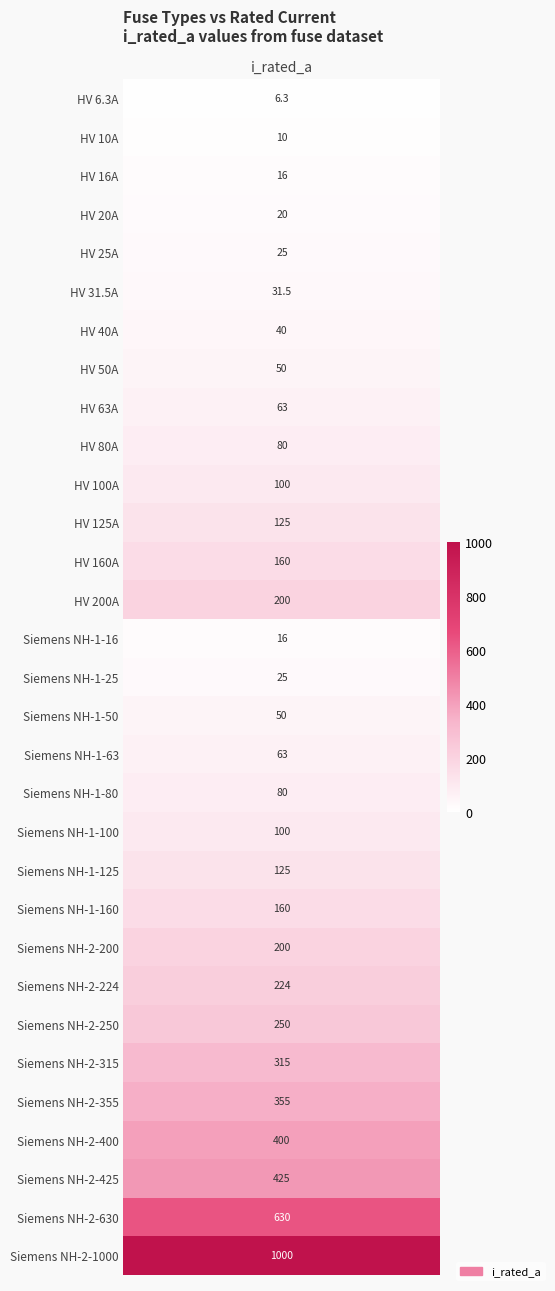

How many series are shown in this chart?

1